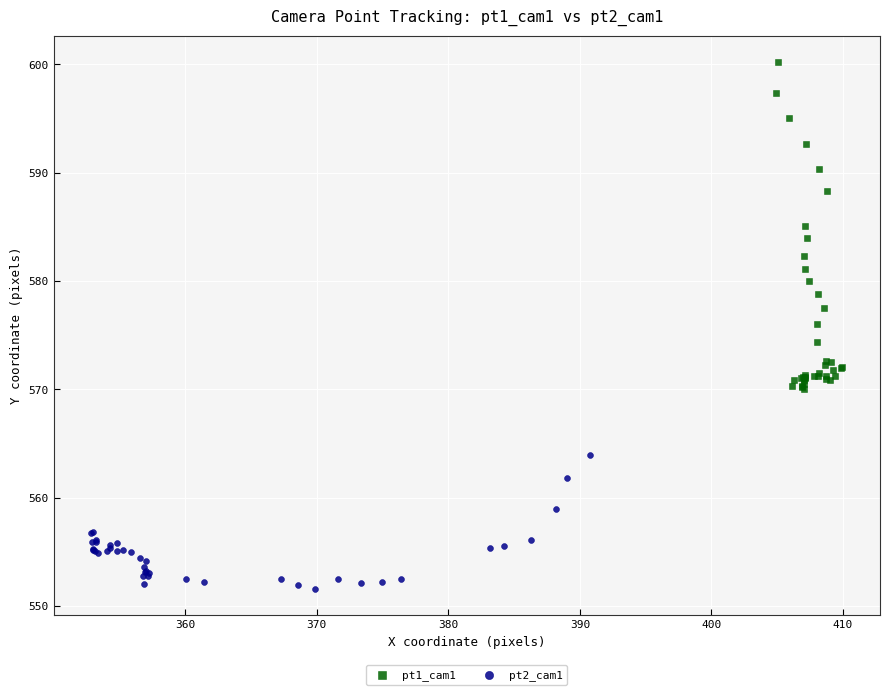

Which series reaches the minimum Y coordinate?

pt2_cam1